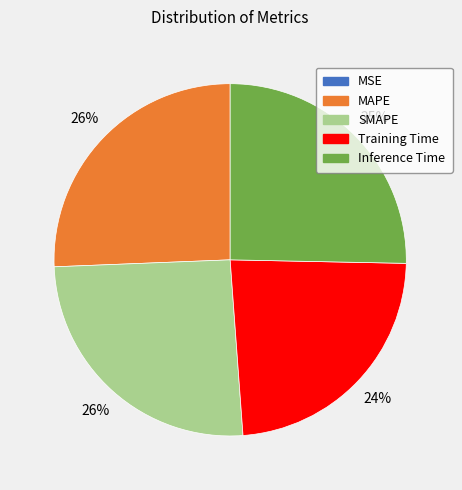

To the nearest percent, what is the average slice percentage?

20%